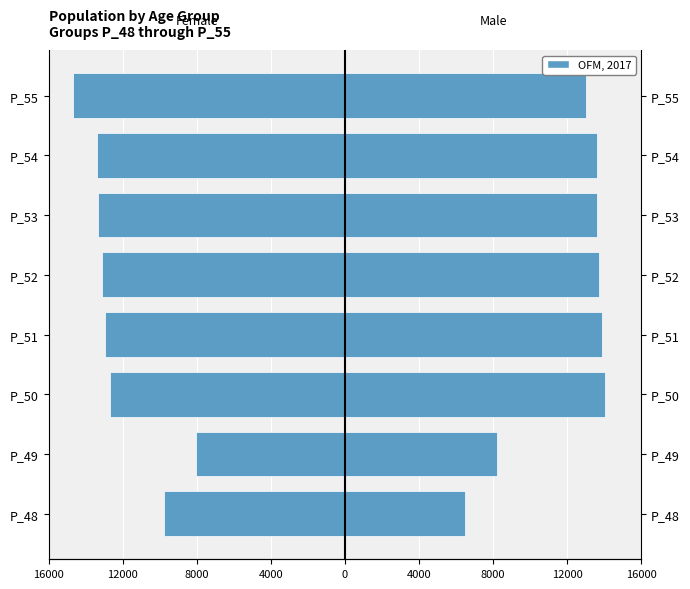

Reading right to left, extract all data points from this chart.

Female: -14672.2	-13396.8	-13340.1	-13110.6	-12961.4	-12702.5	-8040.2	-9791.5
Male: 12985.9	13585.6	13593.7	13701.7	13897.7	14019.3	8181.9	6485.6